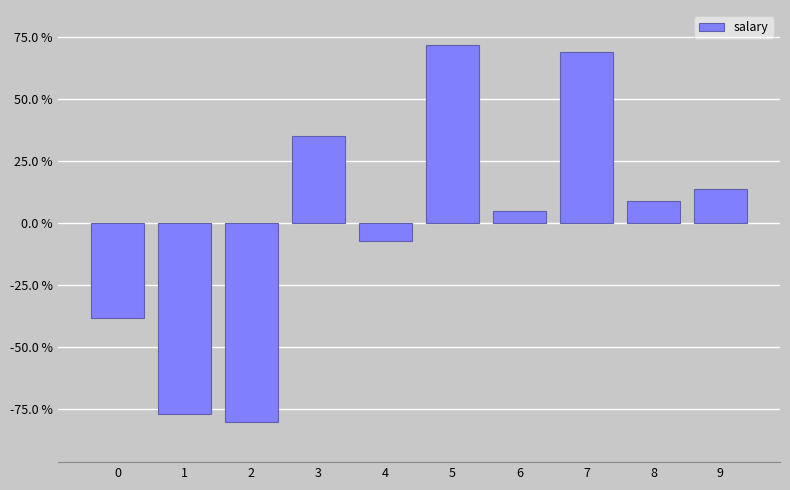

Are the bars grouped side by side (vs. stacked)?

No